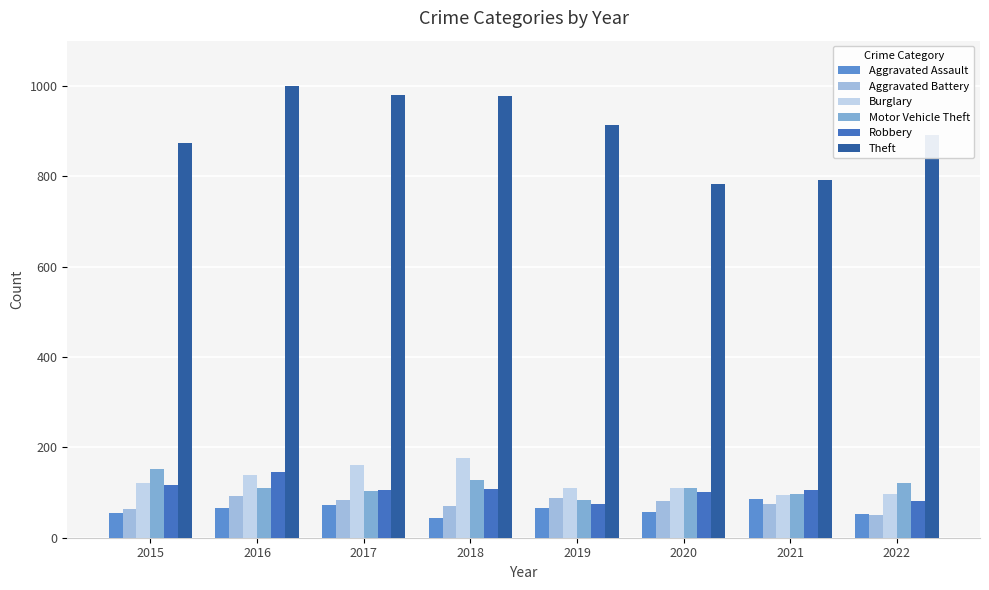

What is the total value across all series at 2015?

1382